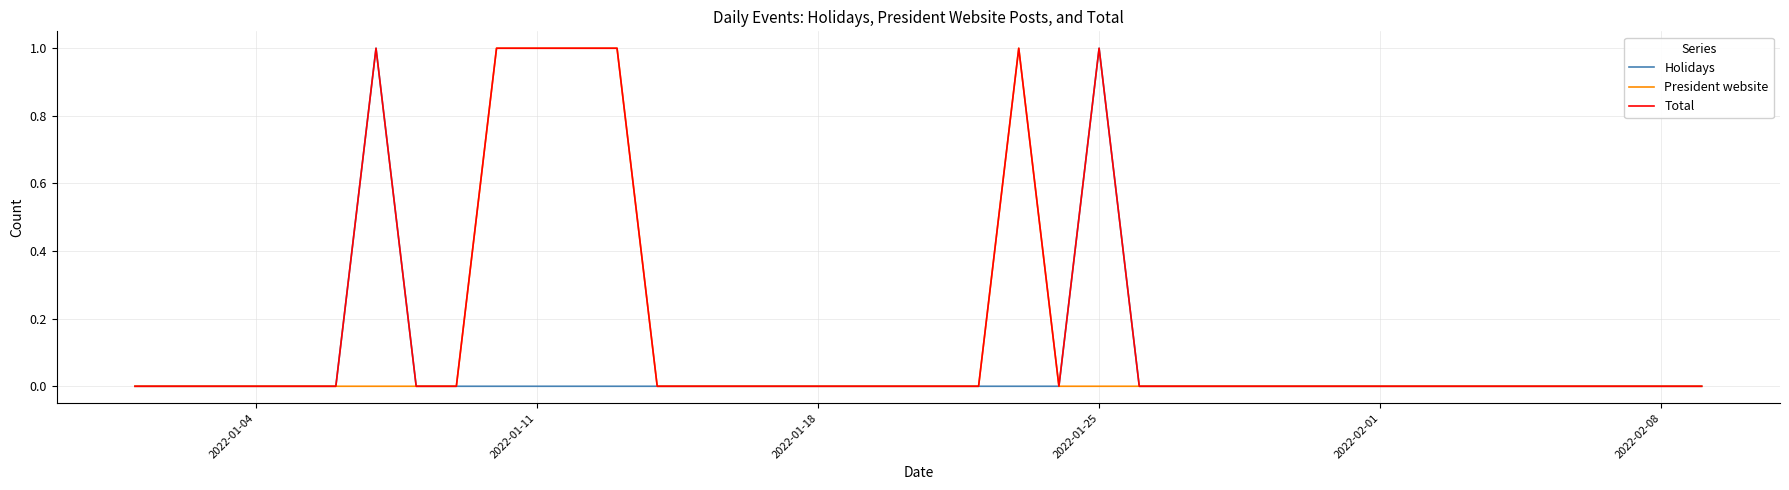

How many categories are shown in the chart?

40